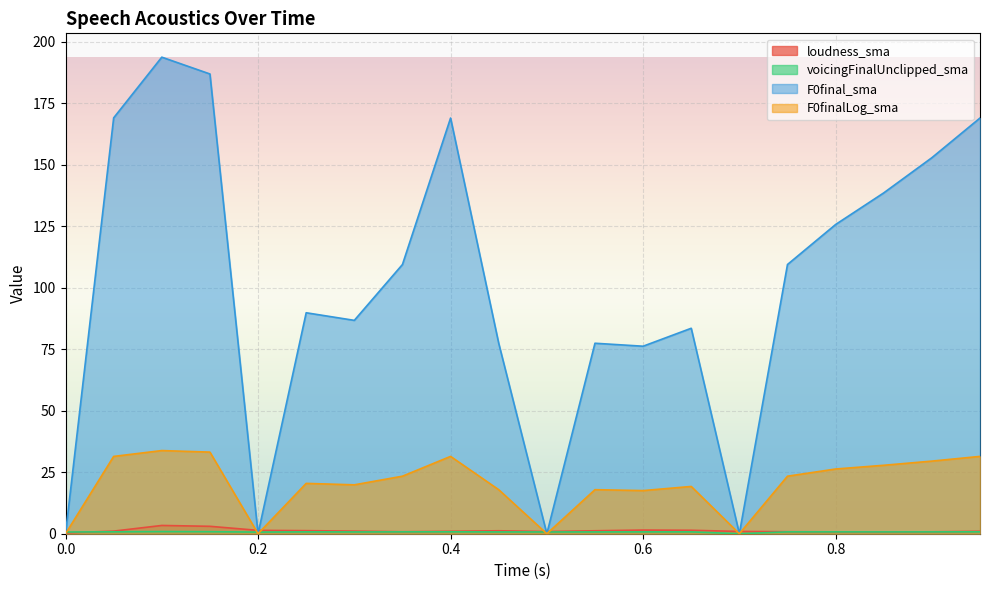

What is the value of the voicingFinalUnclipped_sma point at the 17th from the left?

0.7